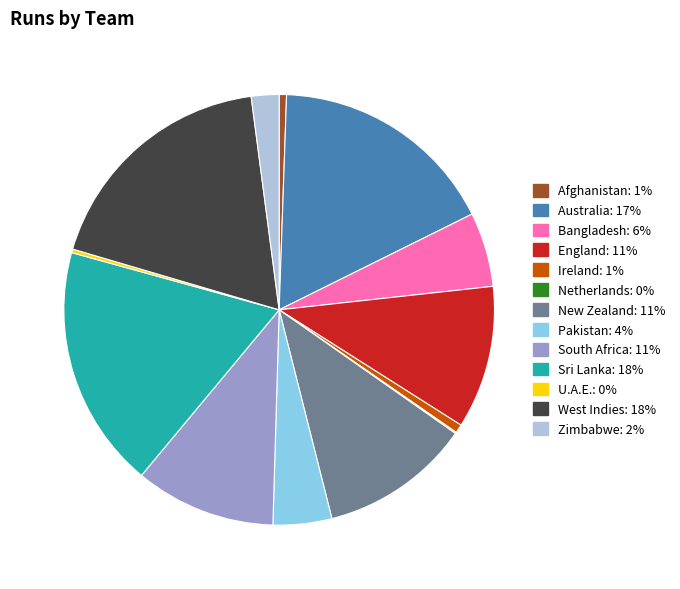

Which has a higher value, South Africa or Bangladesh?

South Africa